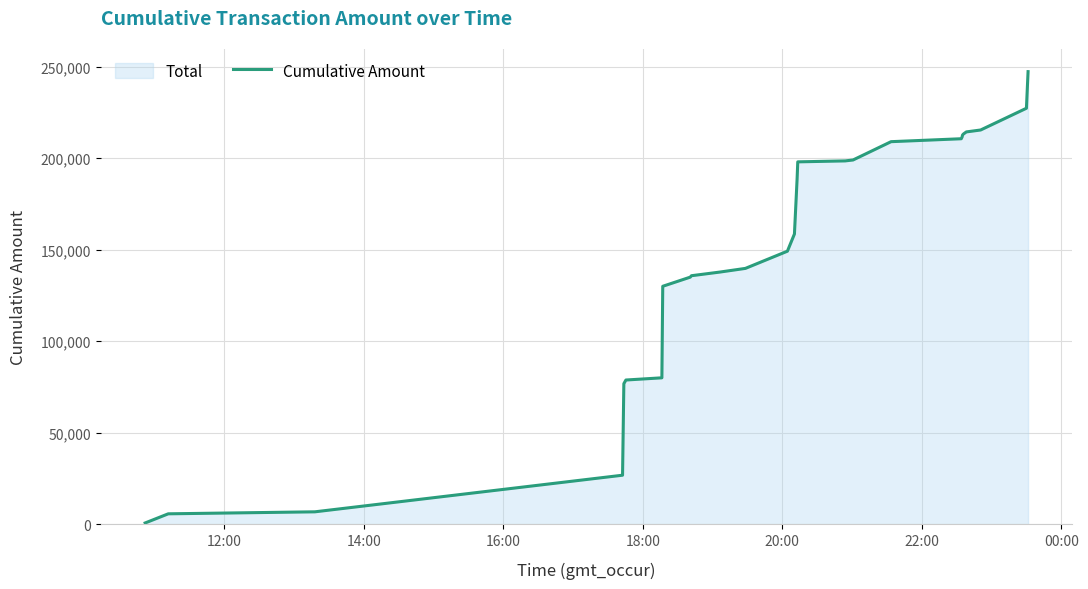

What is the maximum value shown in the chart?

247200.9